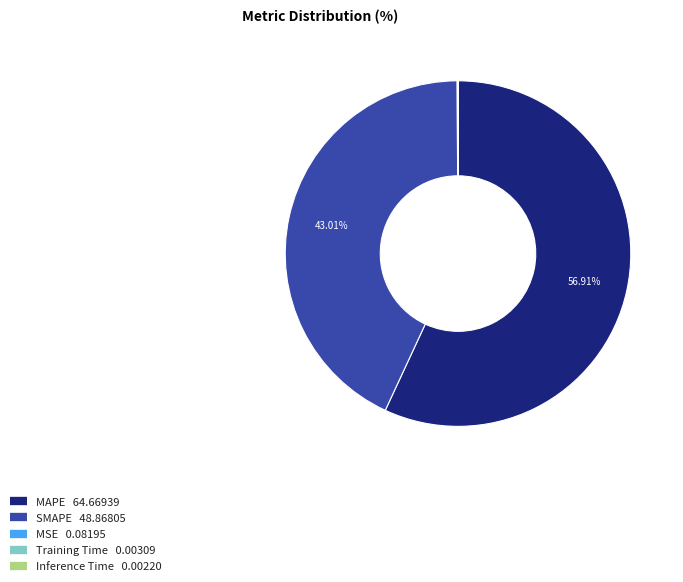

Is there a majority slice in this chart?

Yes